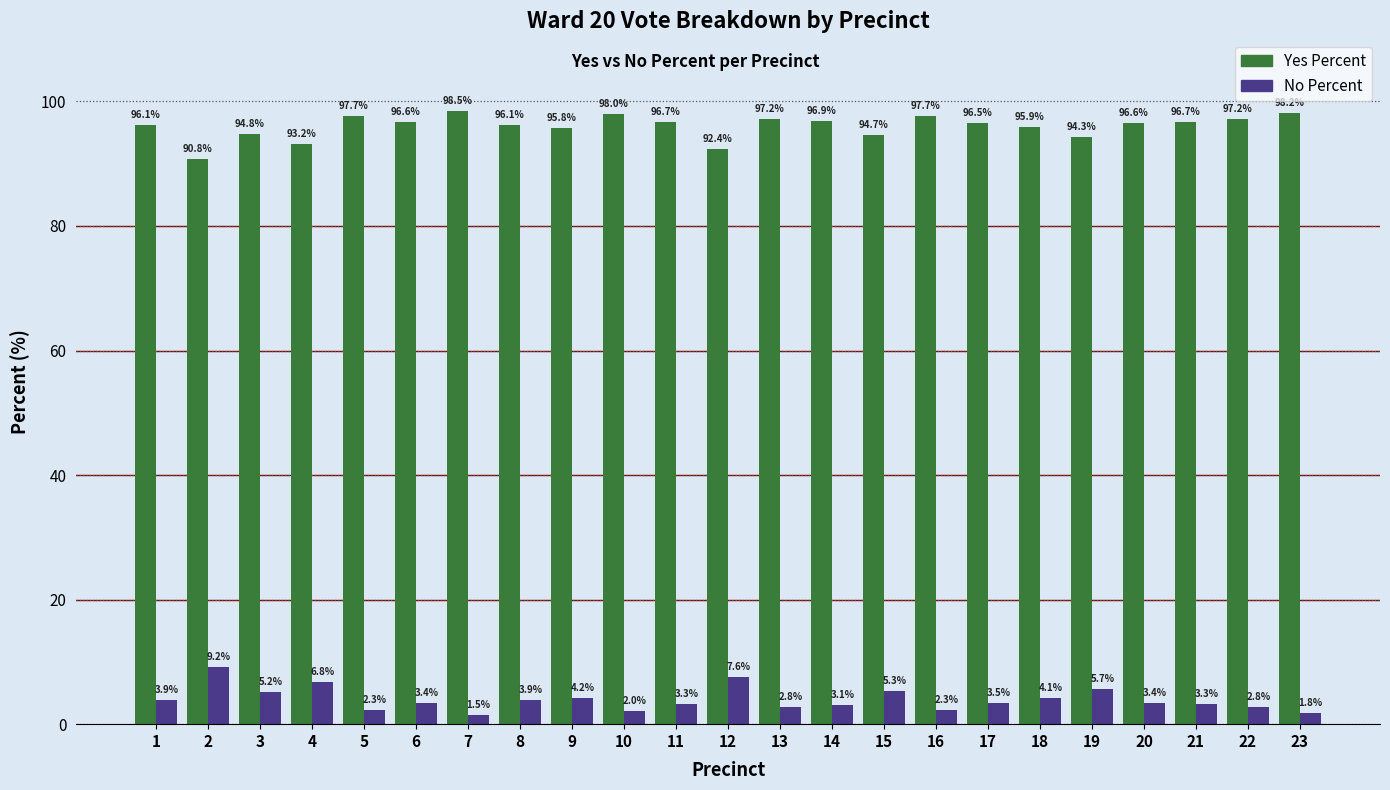

What is the difference between the maximum and minimum values in the No Percent series?

7.7